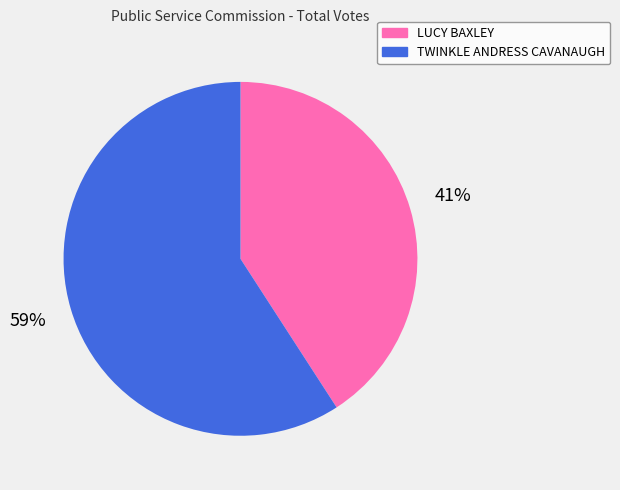

Does TWINKLE ANDRESS CAVANAUGH account for over 50% of the chart?

Yes